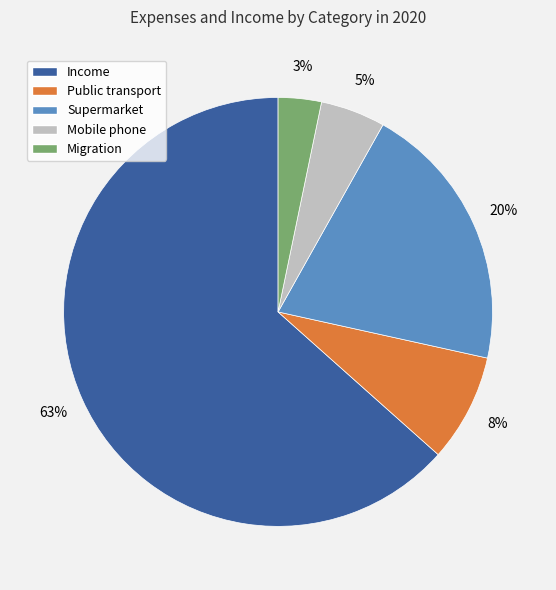

How many slices are in this pie chart?

5